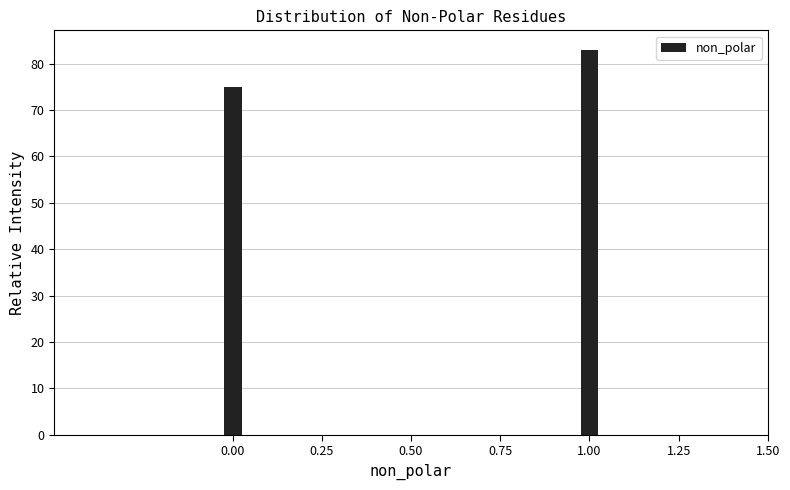

Reading left to right, what are all the values shown in this chart?

0.00=75	1.00=83